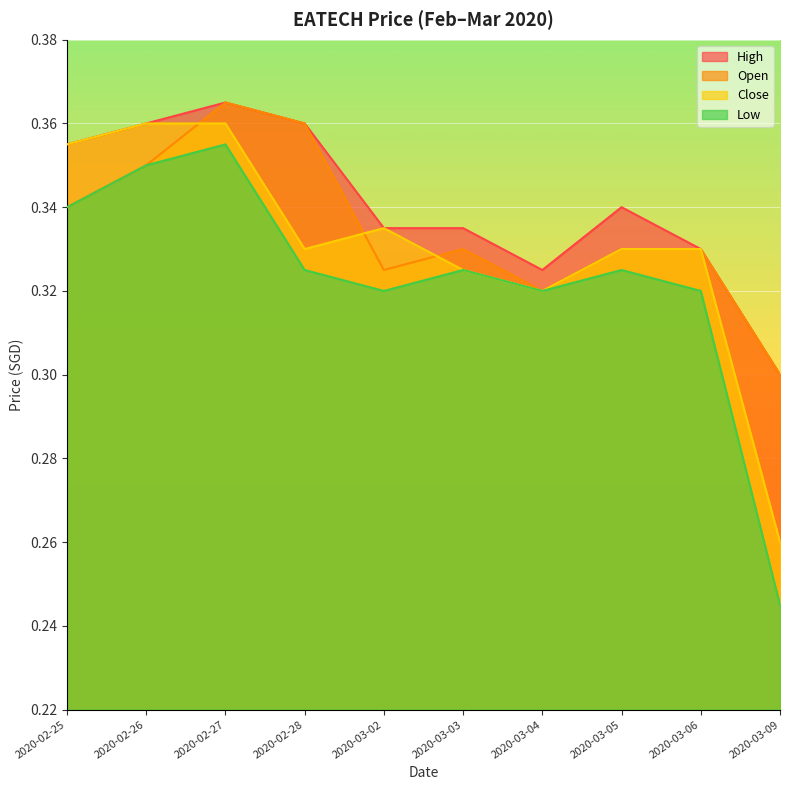

Reading left to right, list all the values displayed in this chart.

open: 0.3	0.3	0.4	0.4	0.3	0.3	0.3	0.3	0.3	0.3
high: 0.4	0.4	0.4	0.4	0.3	0.3	0.3	0.3	0.3	0.3
low: 0.3	0.3	0.4	0.3	0.3	0.3	0.3	0.3	0.3	0.2
close: 0.4	0.4	0.4	0.3	0.3	0.3	0.3	0.3	0.3	0.3